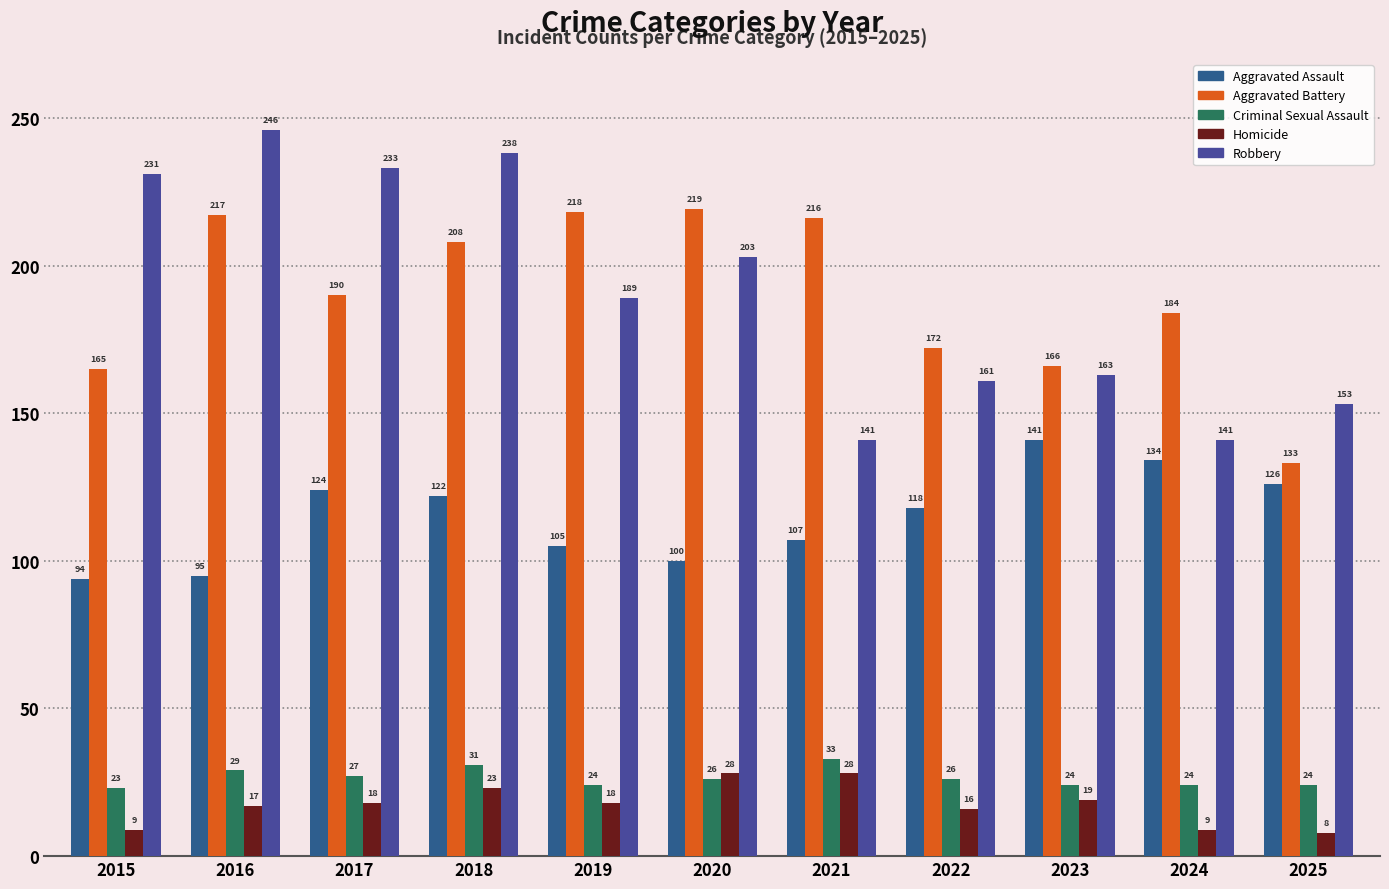

The value of Aggravated Assault at 2025 is 126. True or false?

True